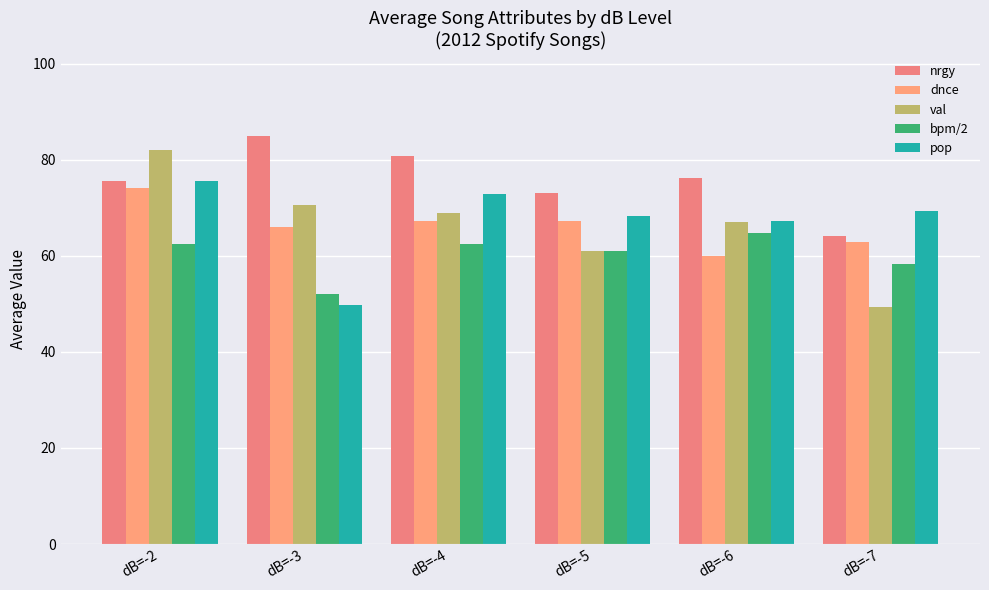

How many groups of bars are there?

6